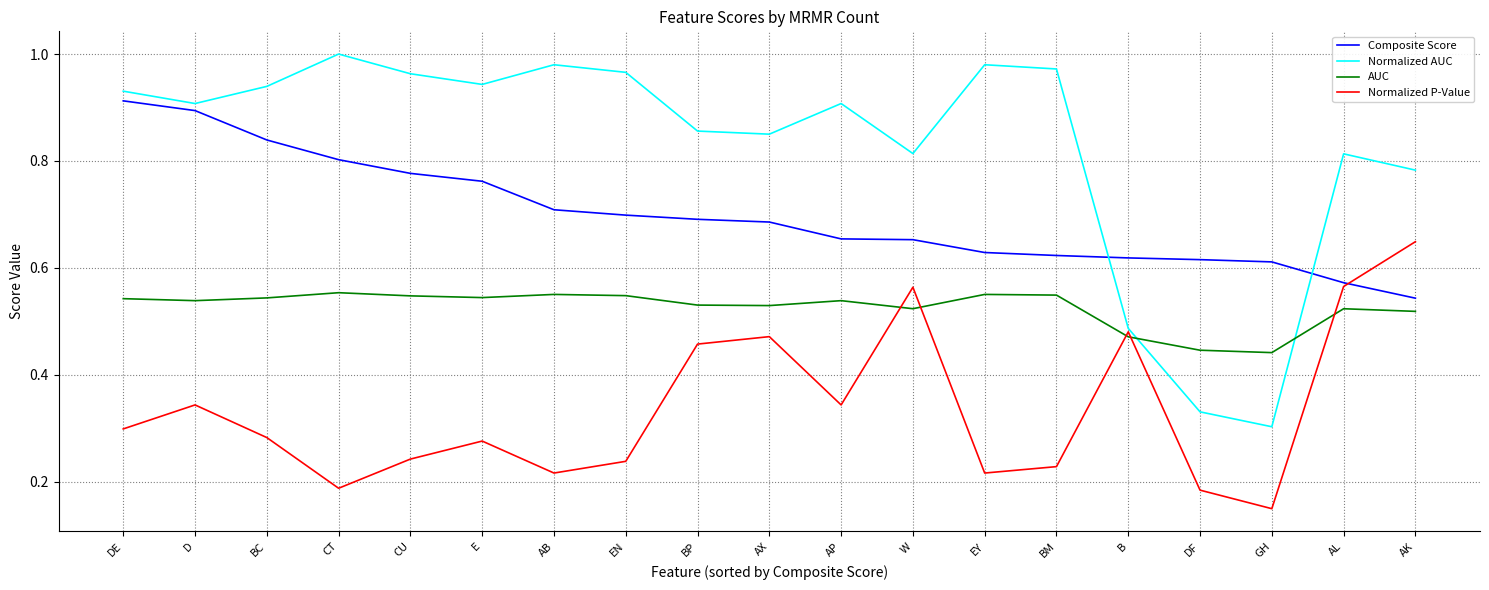

True or false: Normalized AUC has more than 1 interior local peaks.

True